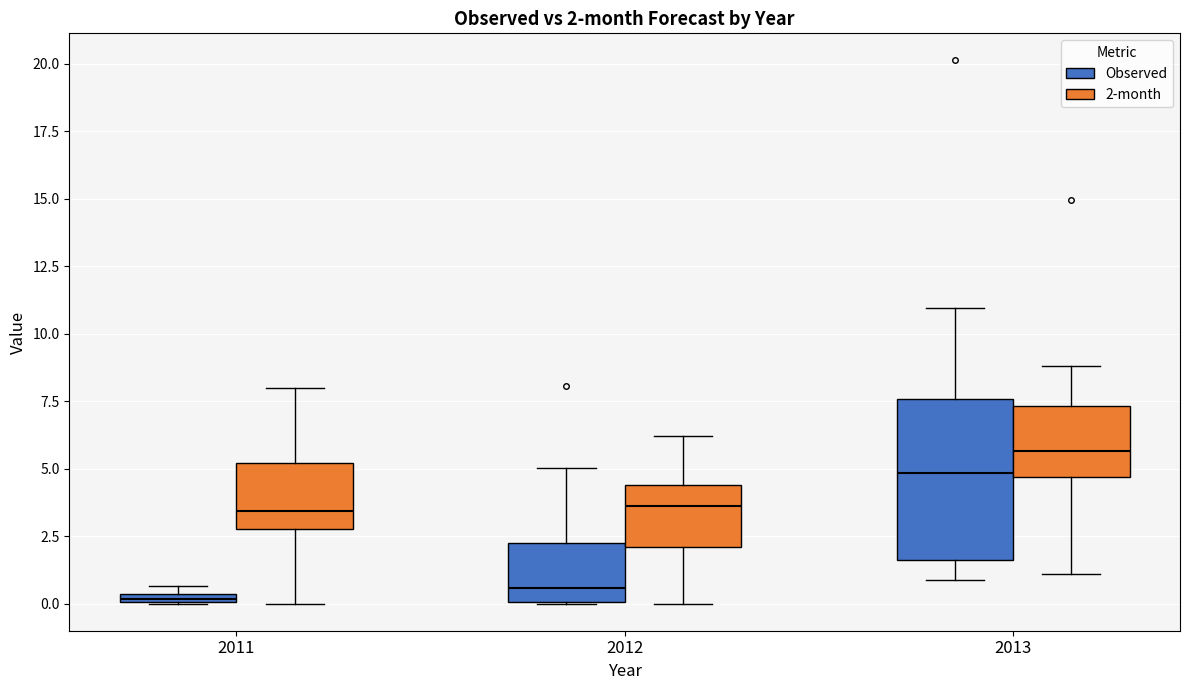

Which box is the tallest, from its lower edge to its upper edge?

2013 (Observed)